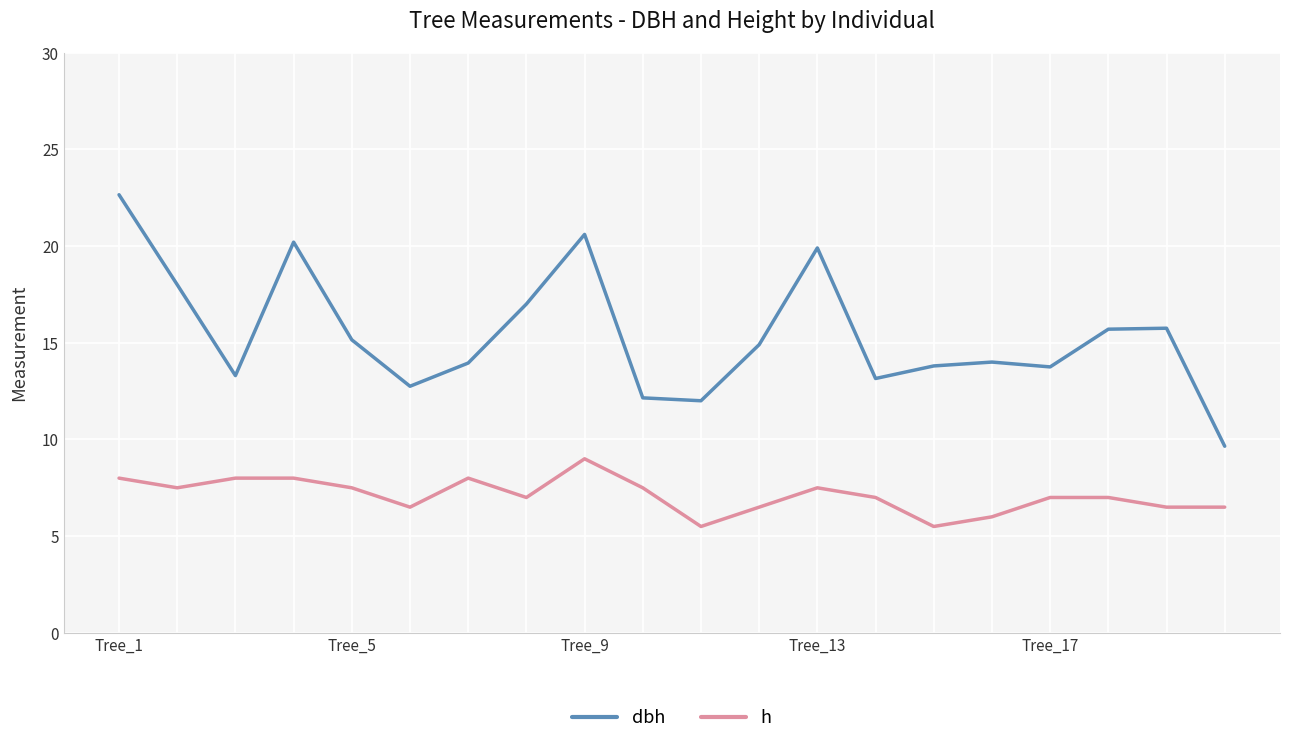

Which series has the widest spread of values?

dbh